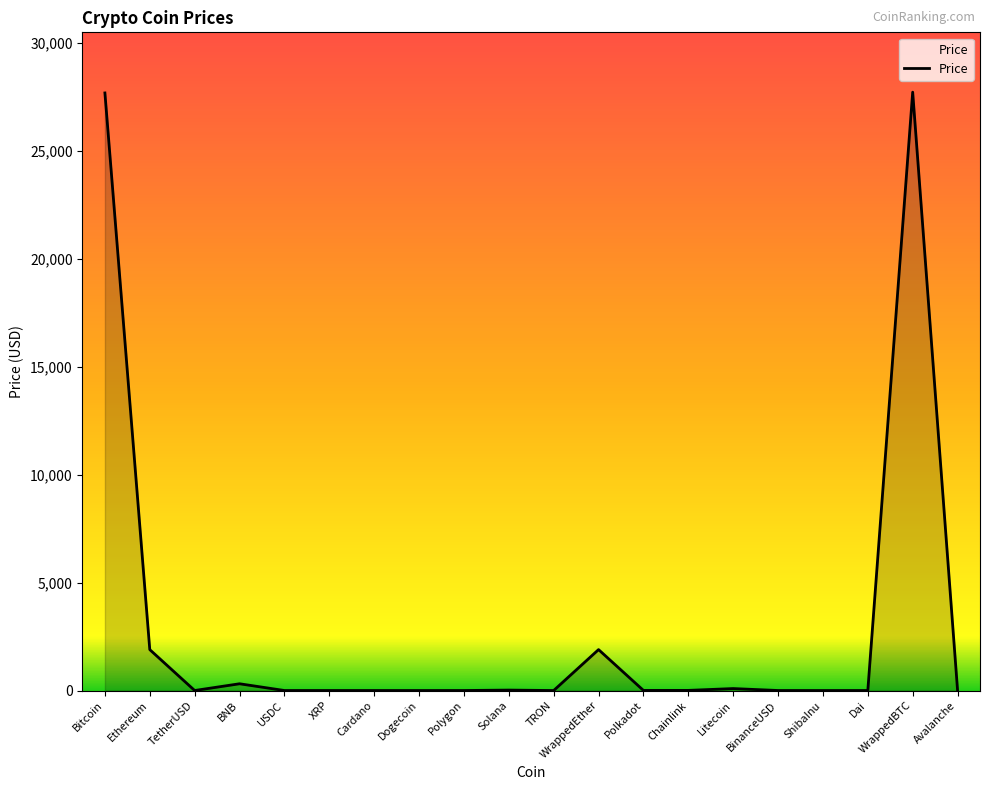

What is the greatest value displayed?

27703.4